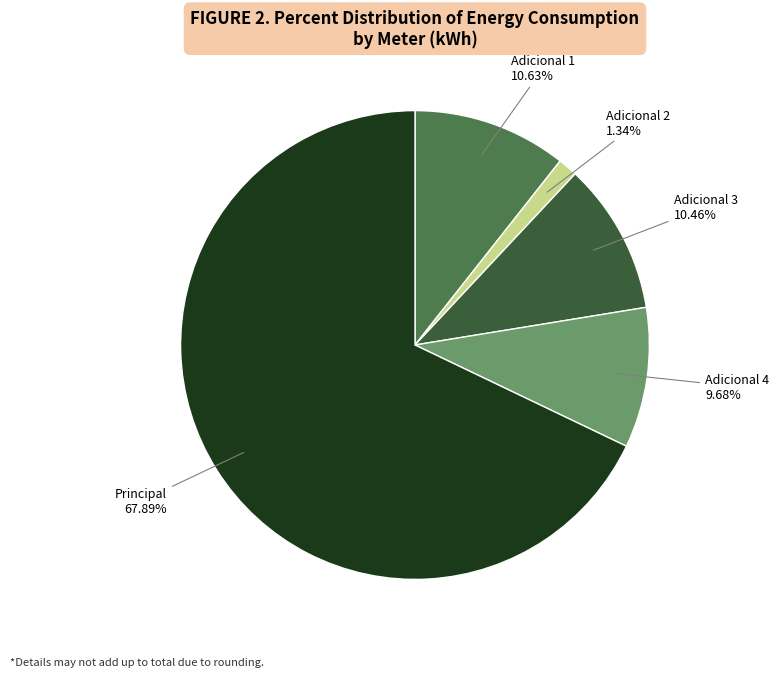

Is there any slice that represents more than half of the pie?

Yes